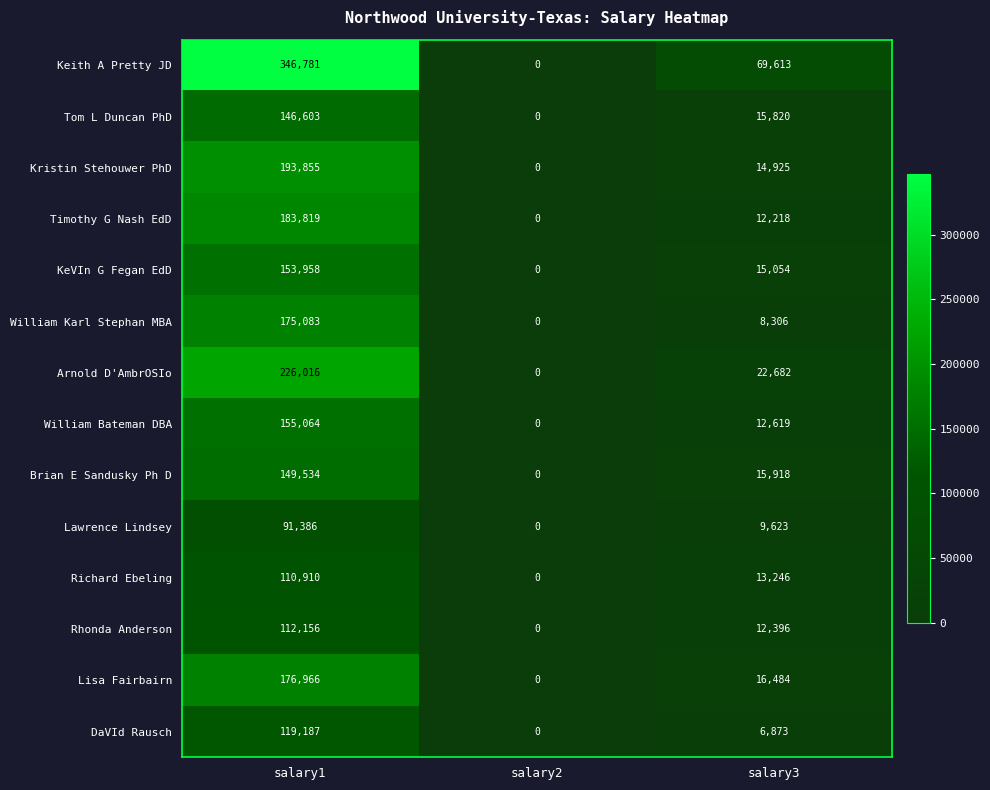

True or false: Keith A Pretty JD has a value of -202966 at salary2.

False